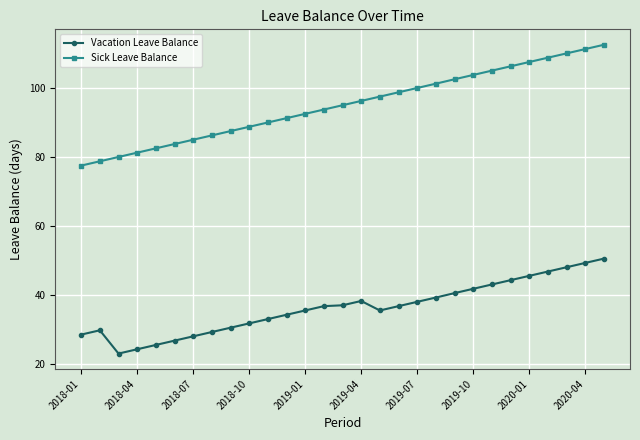

How many data points in Vacation Leave Balance are less than 36?

14